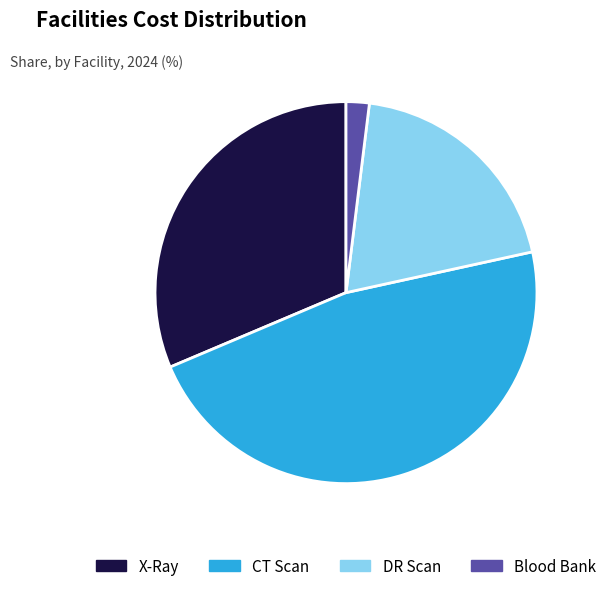

Which has a higher value, DR Scan or X-Ray?

X-Ray